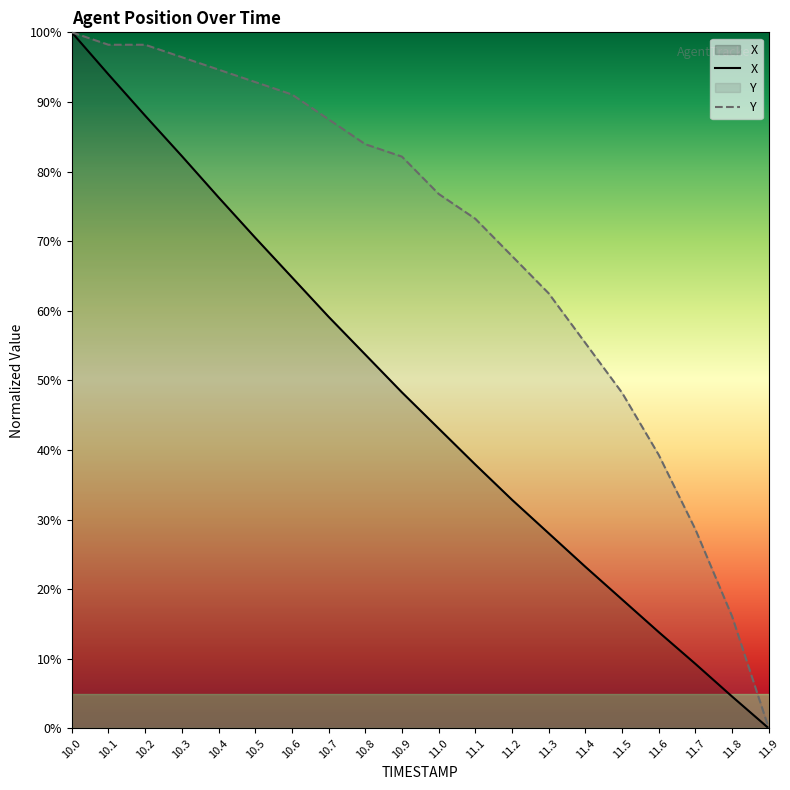

What is the sum of all X values?

948.1